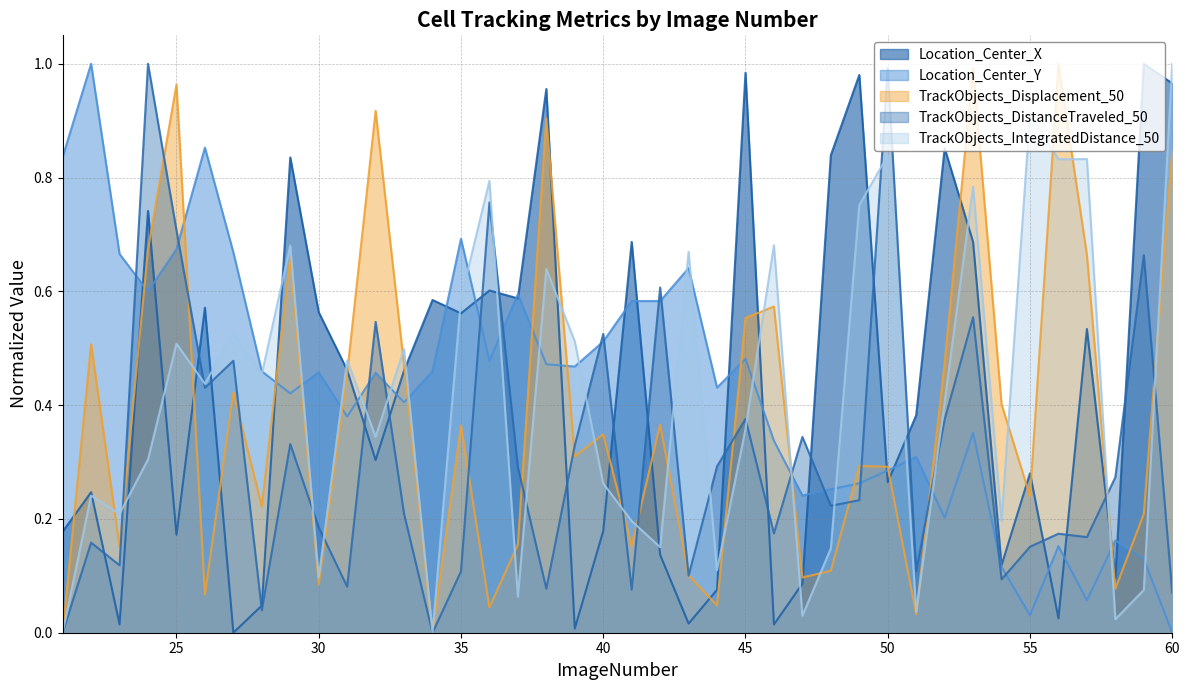

The TrackObjects_DistanceTraveled_50 series shows 0.2 at 43. True or false?

False